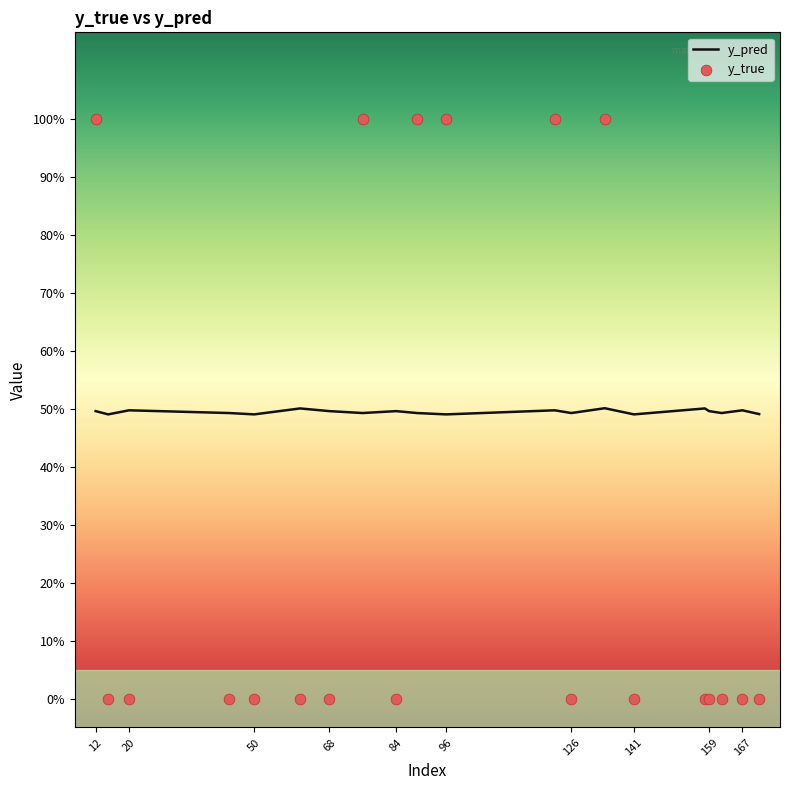

At how many categories does at least one series exceed 0?

20